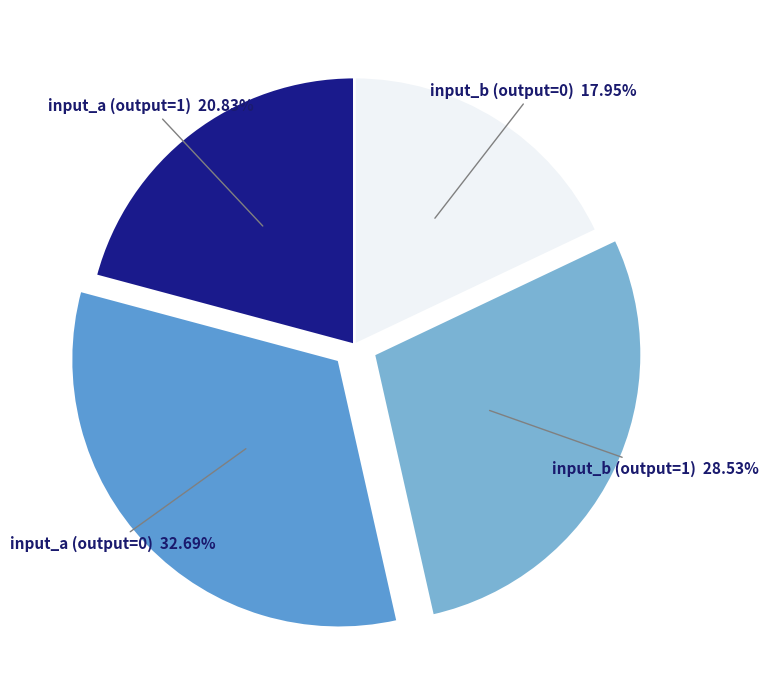

Count the number of slices in the pie.

4